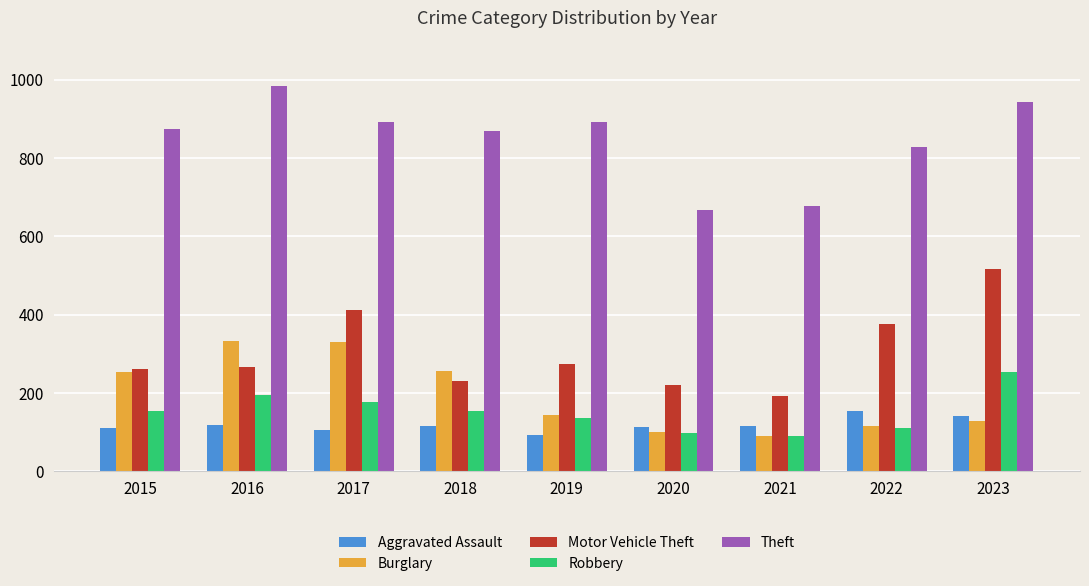

What is the difference between the Burglary values at 2021 and 2017?

239